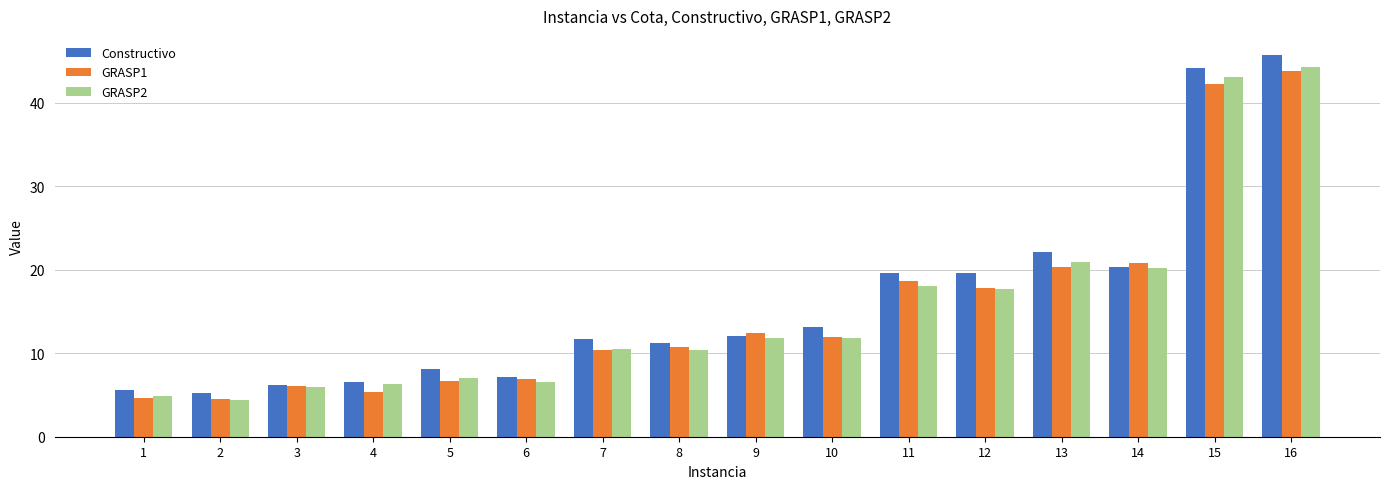

How many distinct data groups are displayed?

3